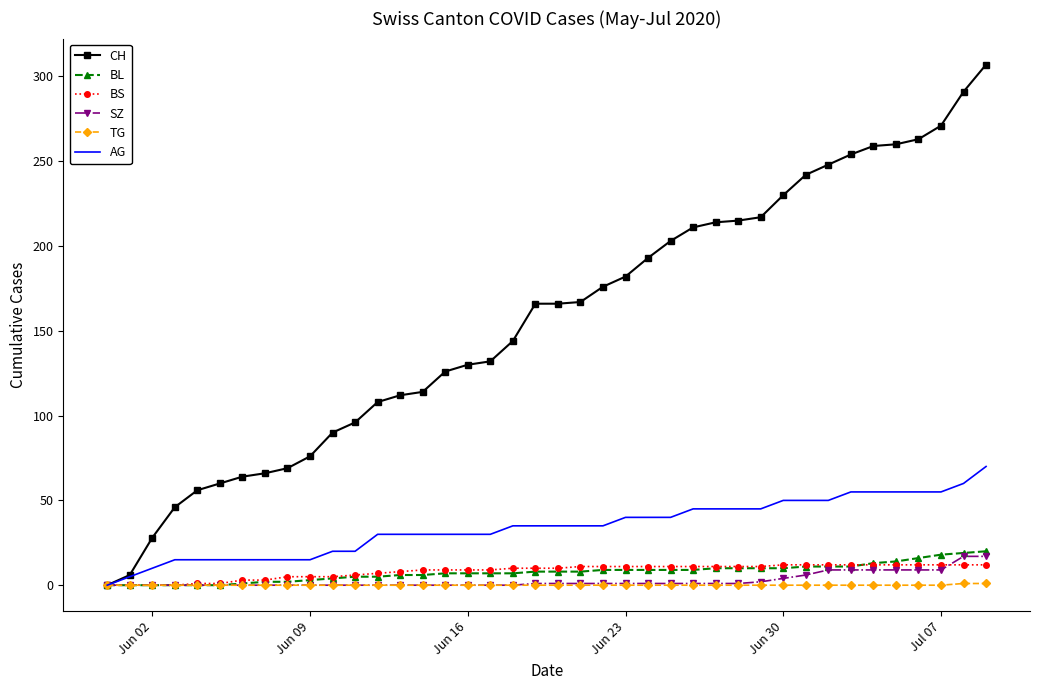

What is the maximum value shown in the chart?

307